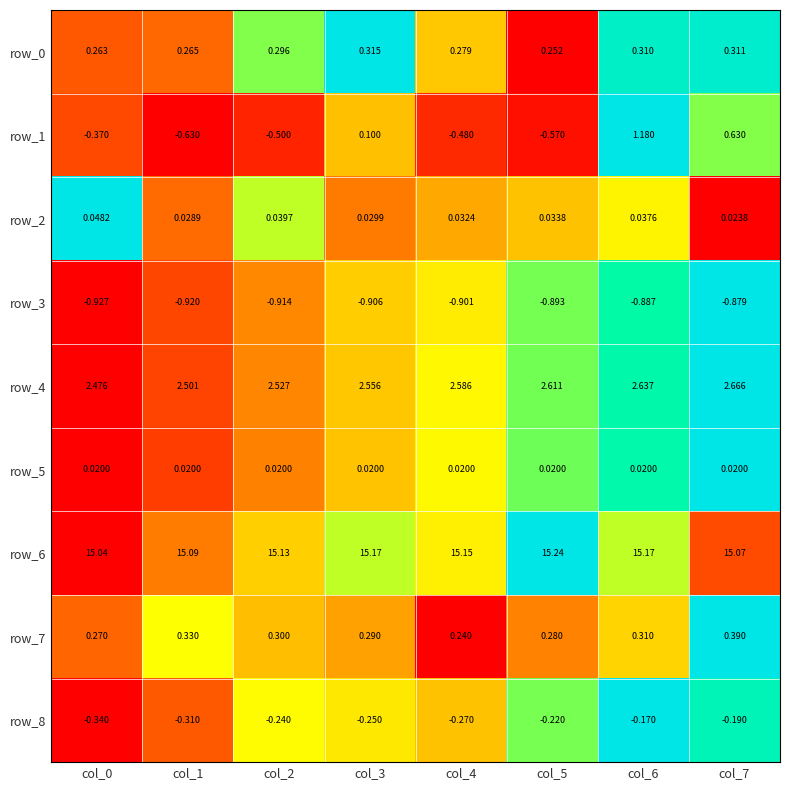

Count the number of data series in this chart.

9